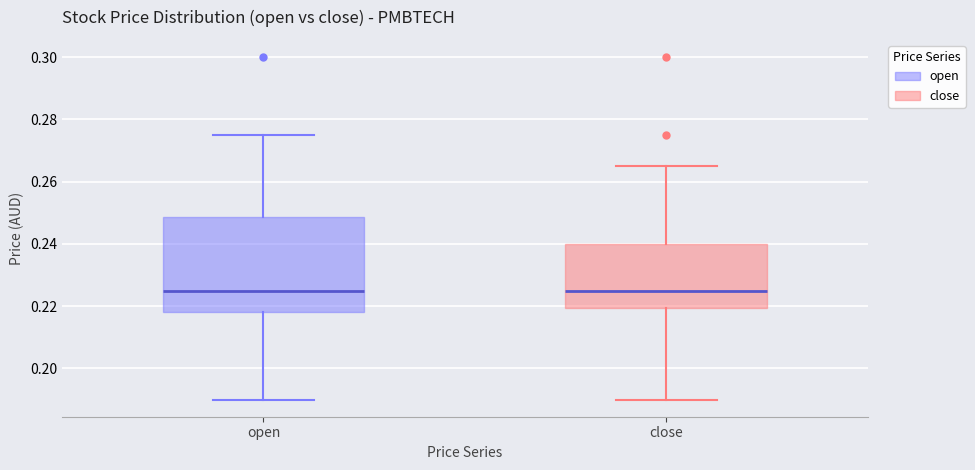

Comparing the boxes themselves (not the whiskers), which one is the tallest?

open